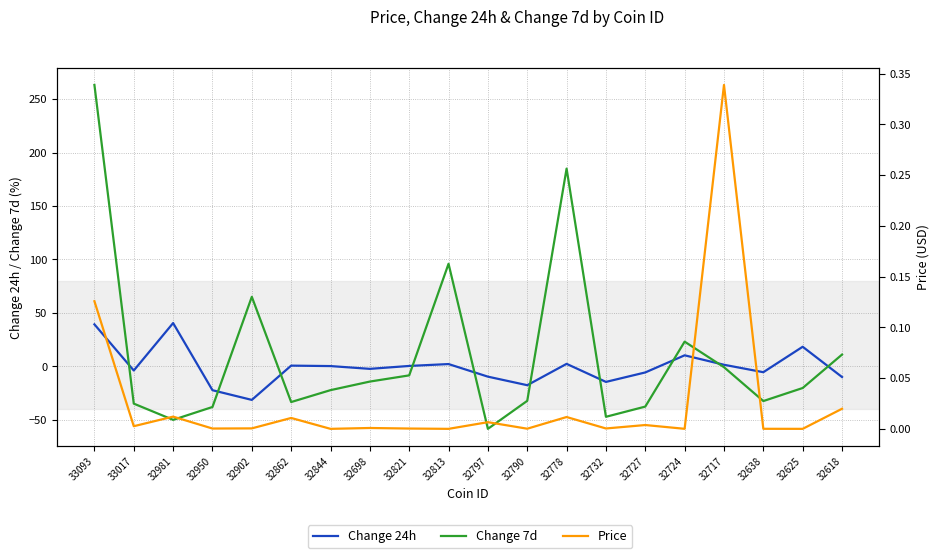

How many intersections are there between Change 24h and Change 7d?

10